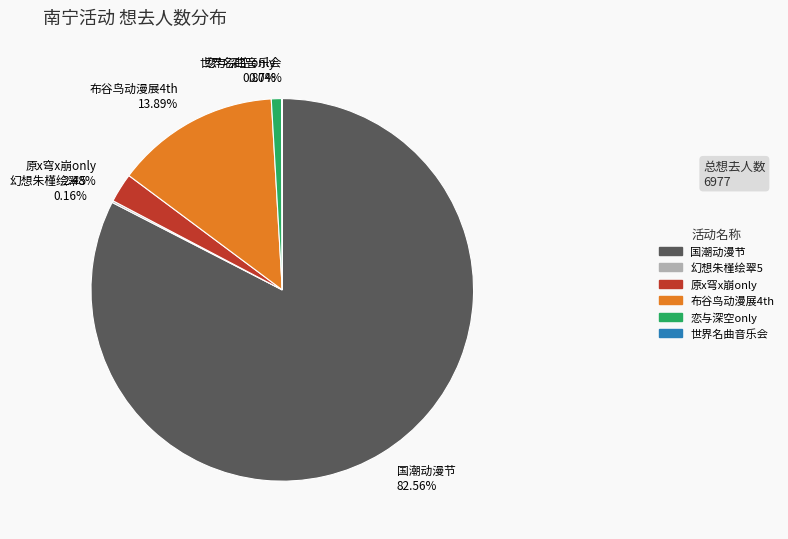

Do 恋与深空only 0.87% and 原x穹x崩only 2.48% together represent more than half of the pie?

No